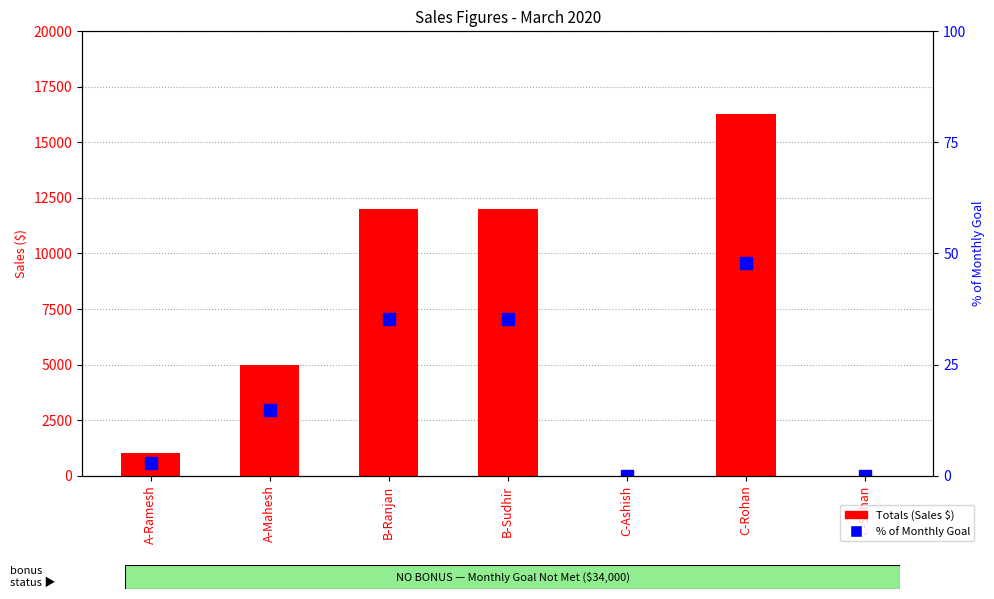

At how many categories does at least one series exceed 10153?

3